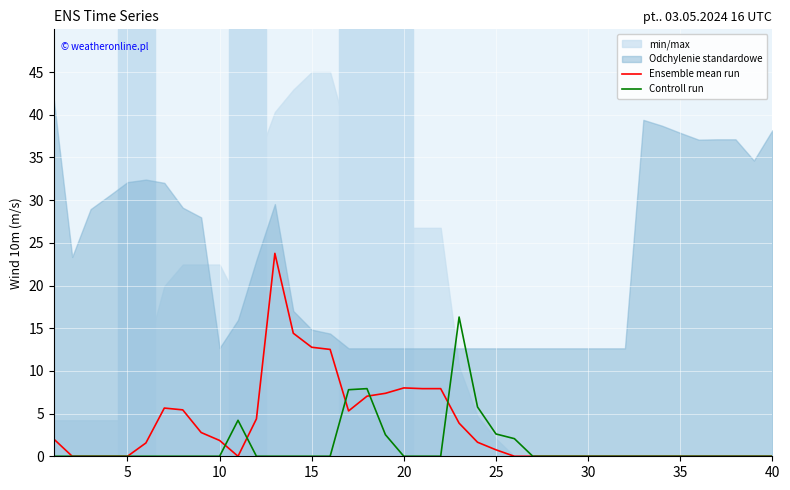

The Controll run series shows 0.0 at 40. True or false?

True